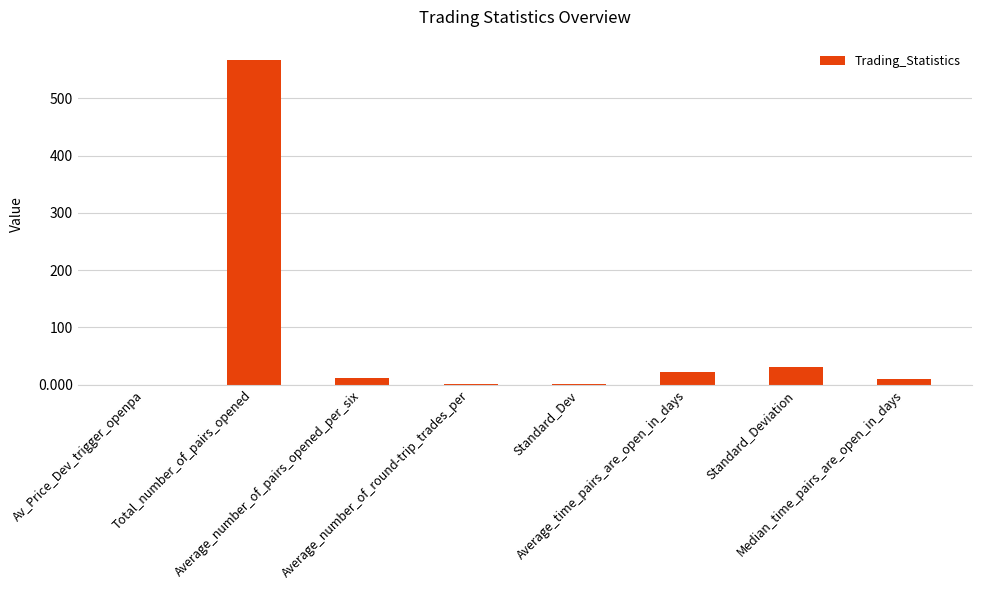

Where is the data nearest to the value 283?

Standard_Deviation